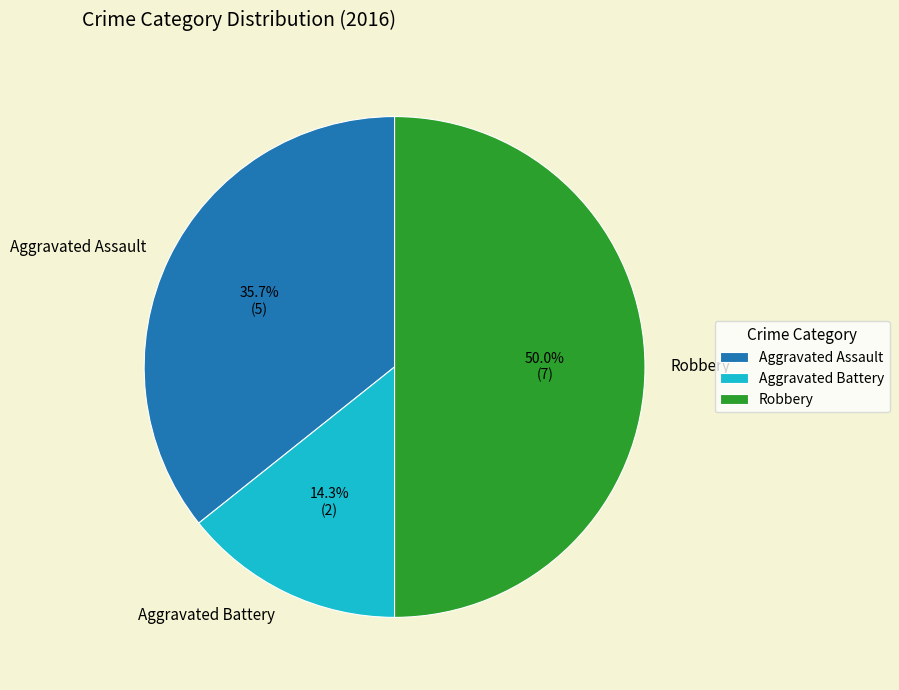

Is it true that Aggravated Assault is 36% of the pie?

True